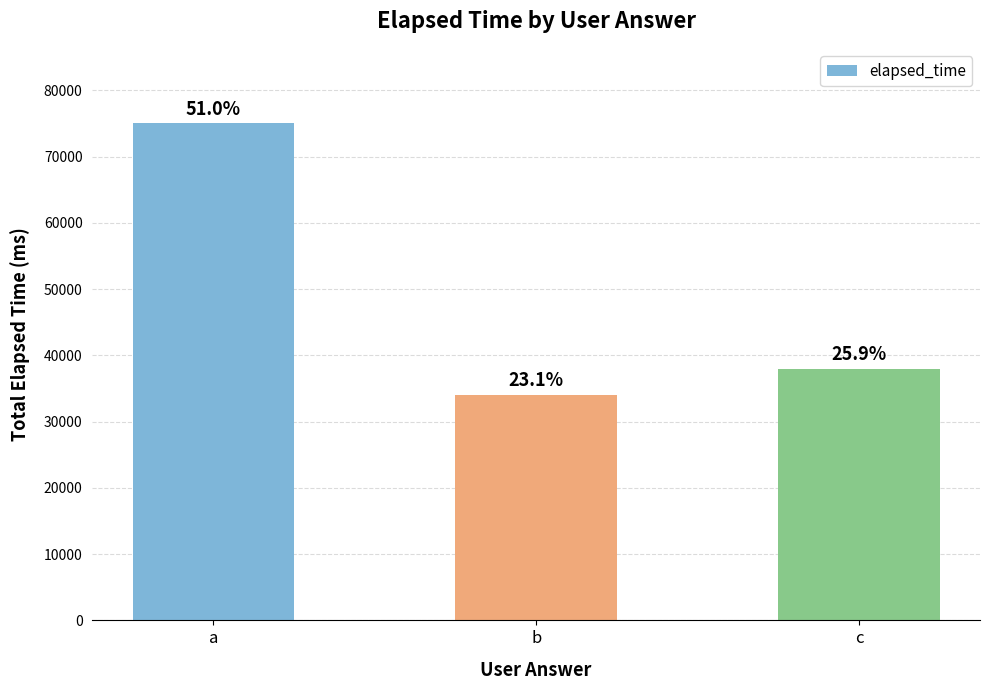

Rank the categories by value from lowest to highest.

b, c, a